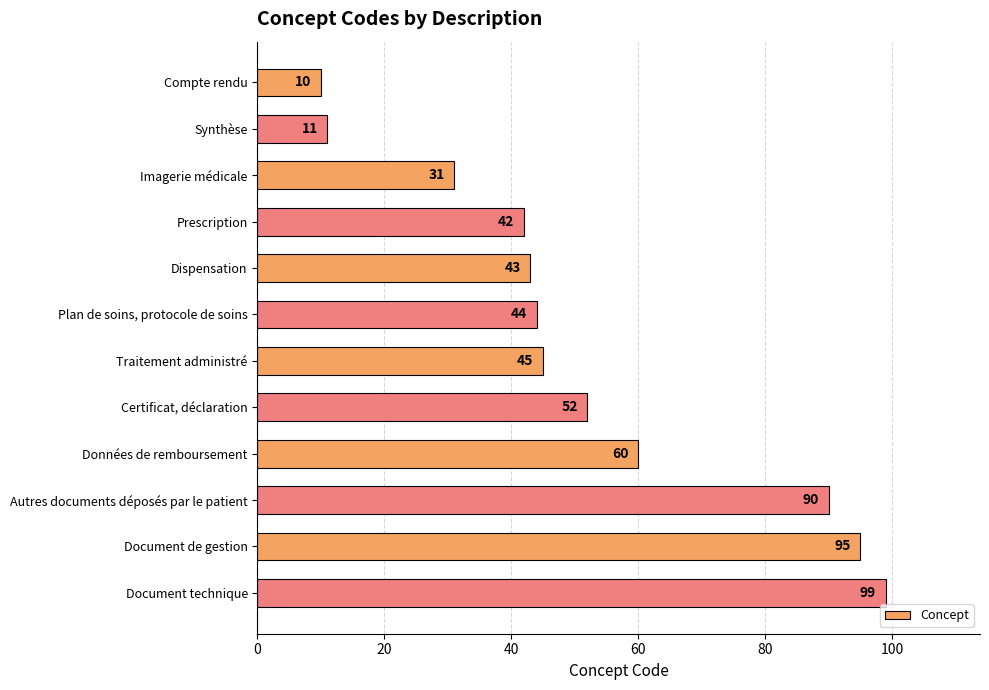

Reading bottom to top, extract all data points from this chart.

99	95	90	60	52	45	44	43	42	31	11	10